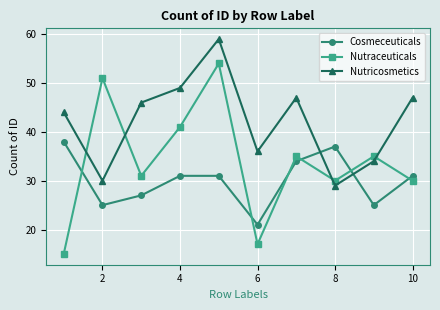

What is the value of the Cosmeceuticals point at the 9th from the left?

25